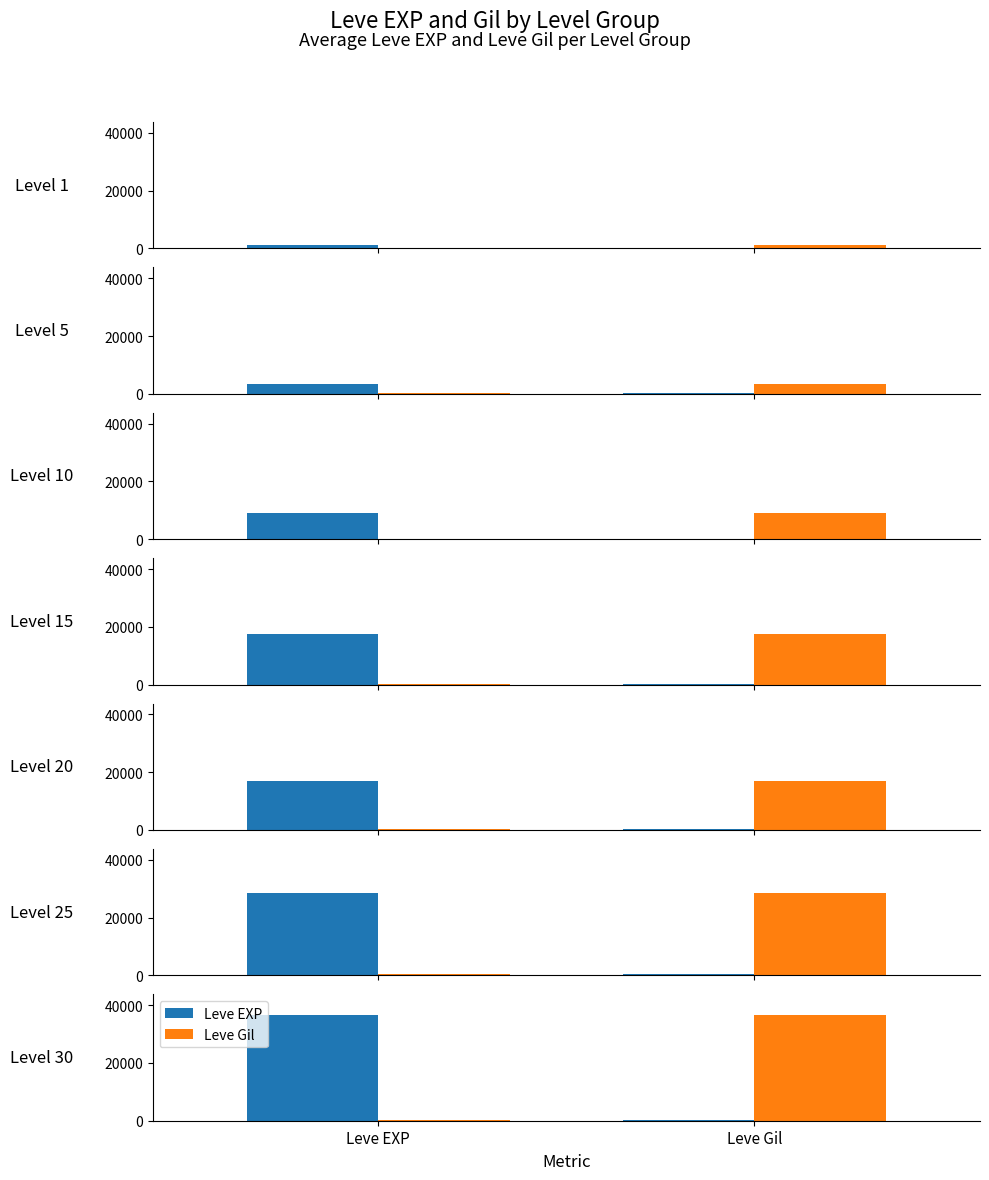

Which series has the widest spread of values?

Leve EXP